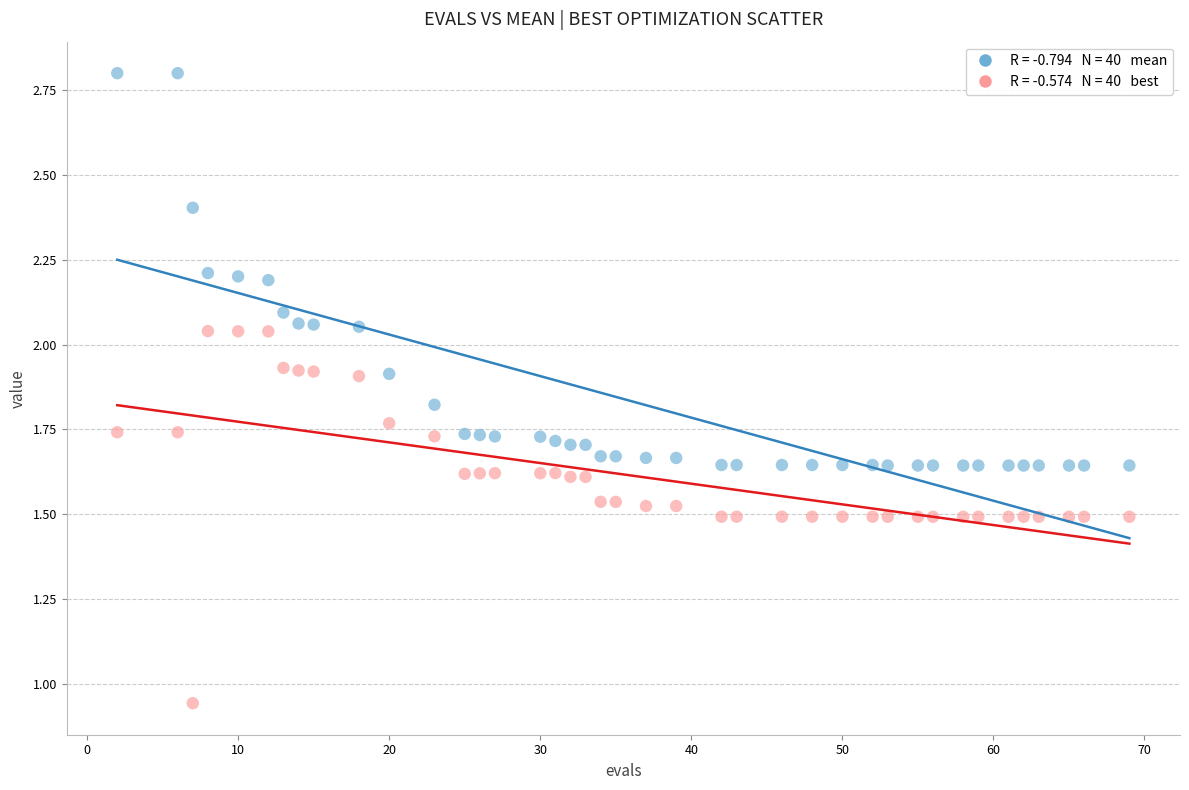

Across all data points, what is the range of X values (max minus min)?

67.0